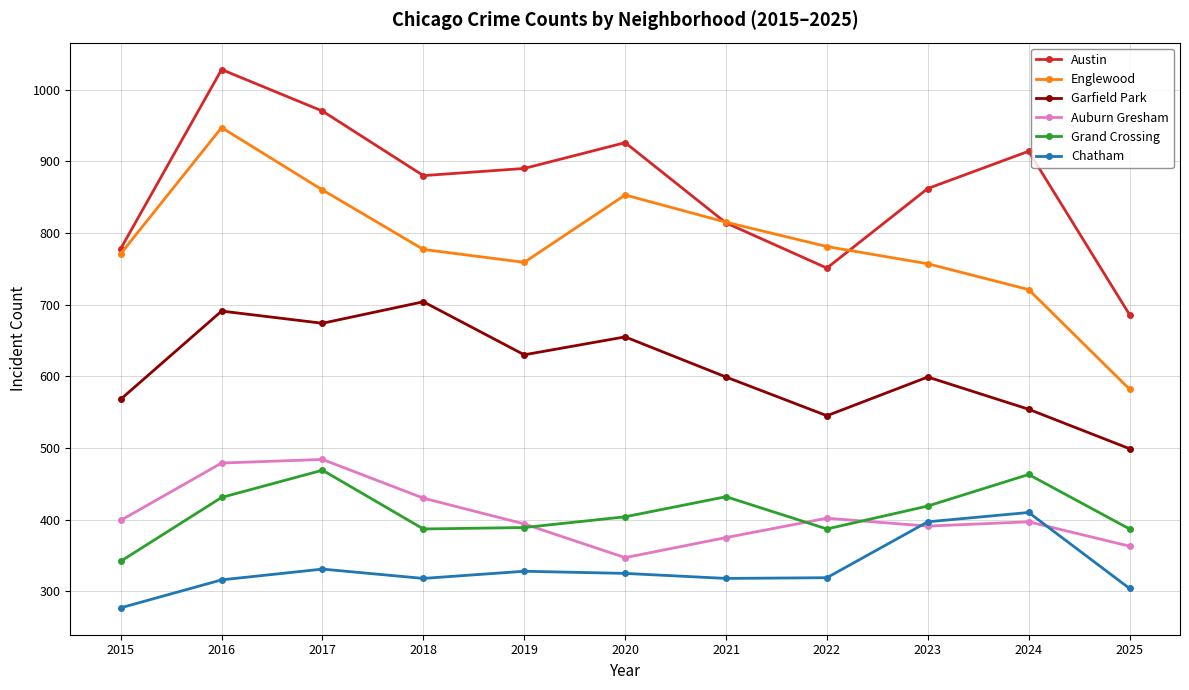

At which category does Auburn Gresham reach its first local valley?

2020